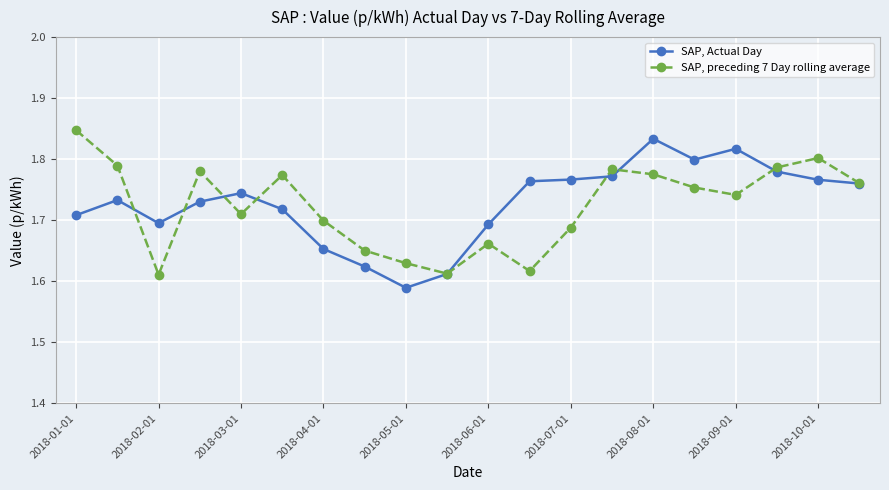

What are all the series names shown in the legend?

SAP, Actual Day, SAP, preceding 7 Day rolling average